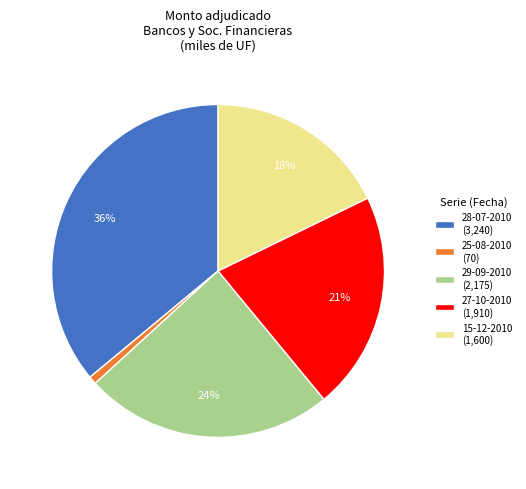

Which category has the biggest portion of the pie?

28-07-2010 (3,240)